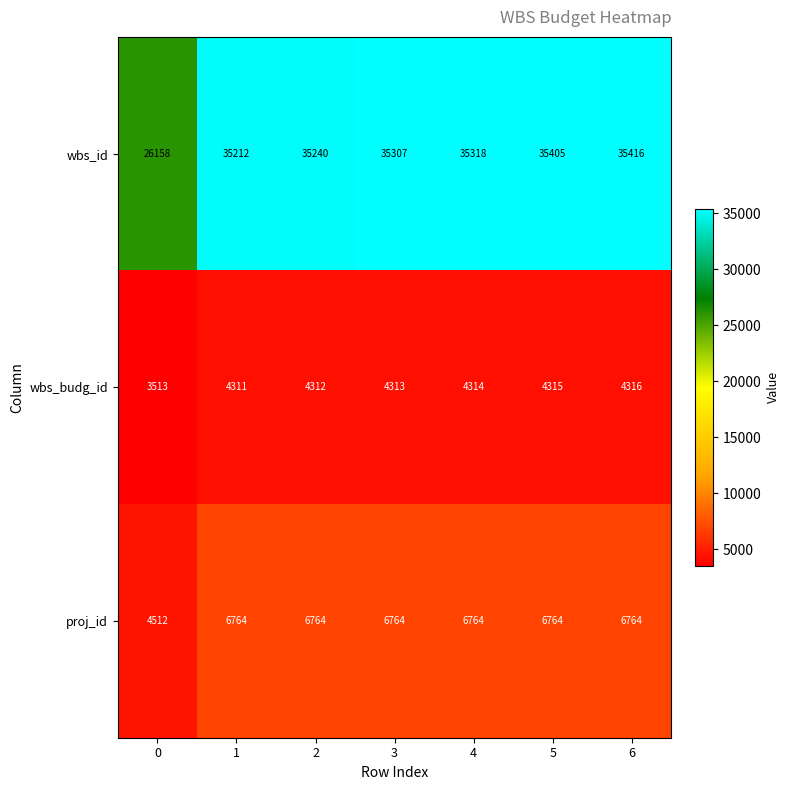

What is the smallest value displayed?

3513